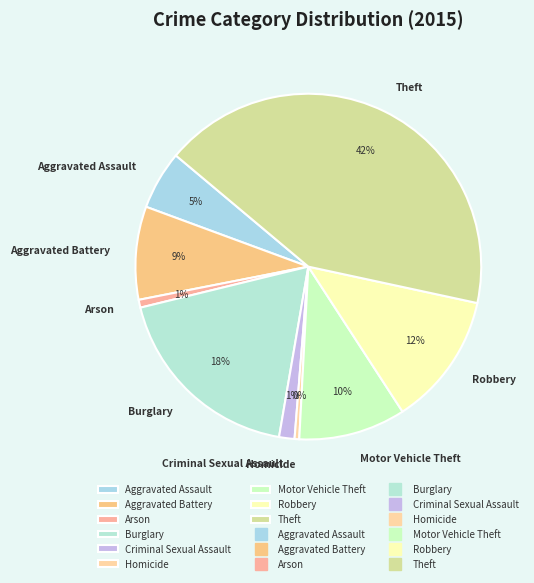

True or false: Robbery accounts for 26% of the total.

False